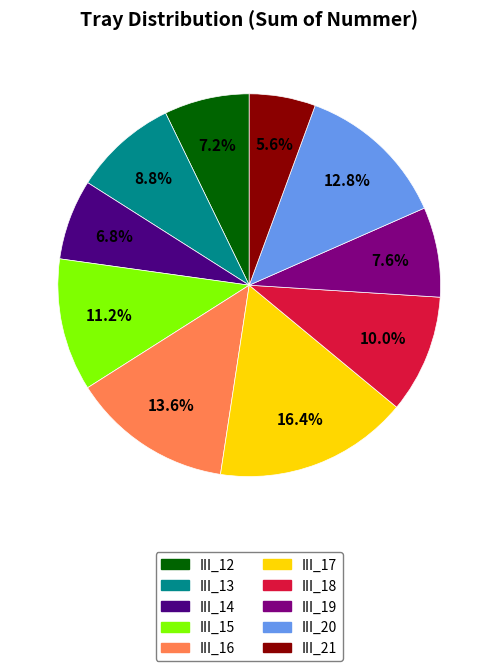

What is the smallest slice in the pie chart?

III_21